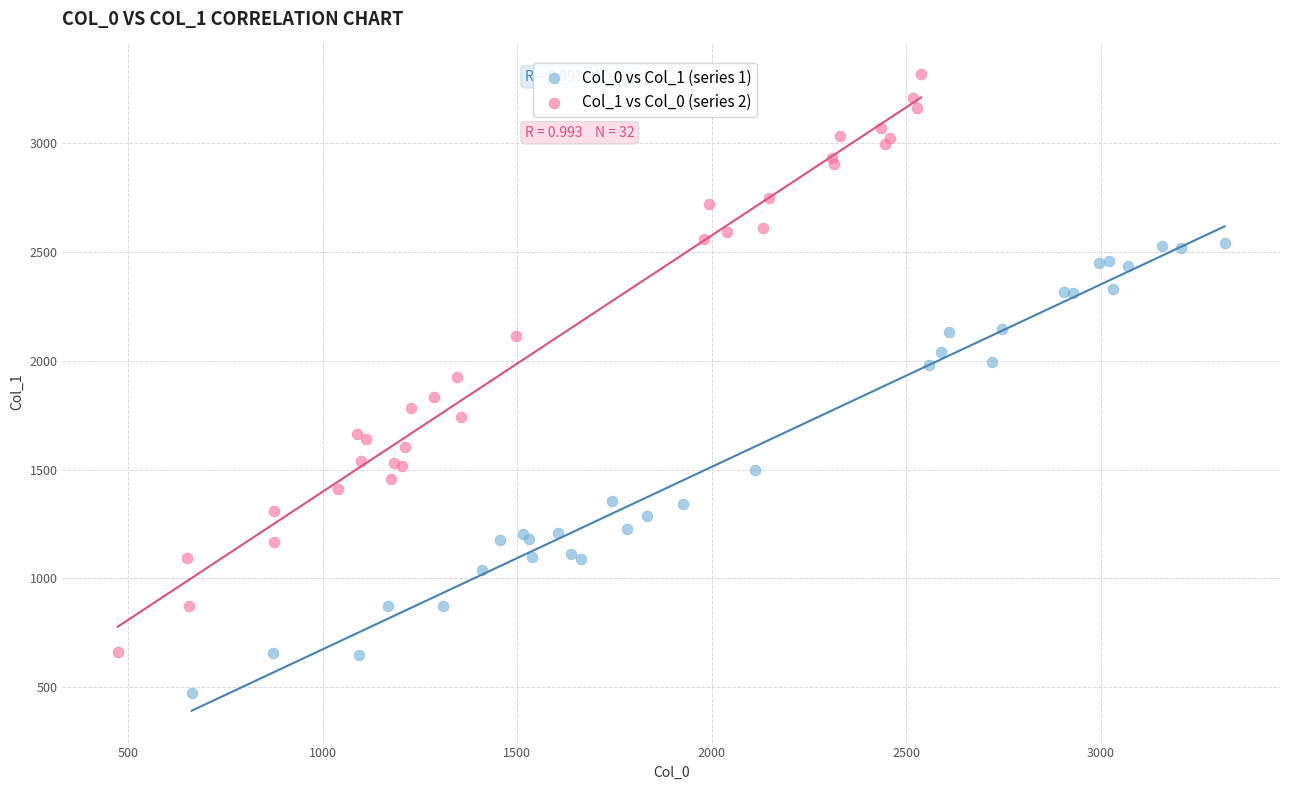

What are all the series names shown in the legend?

Col_0 vs Col_1 (series 1), Col_1 vs Col_0 (series 2)